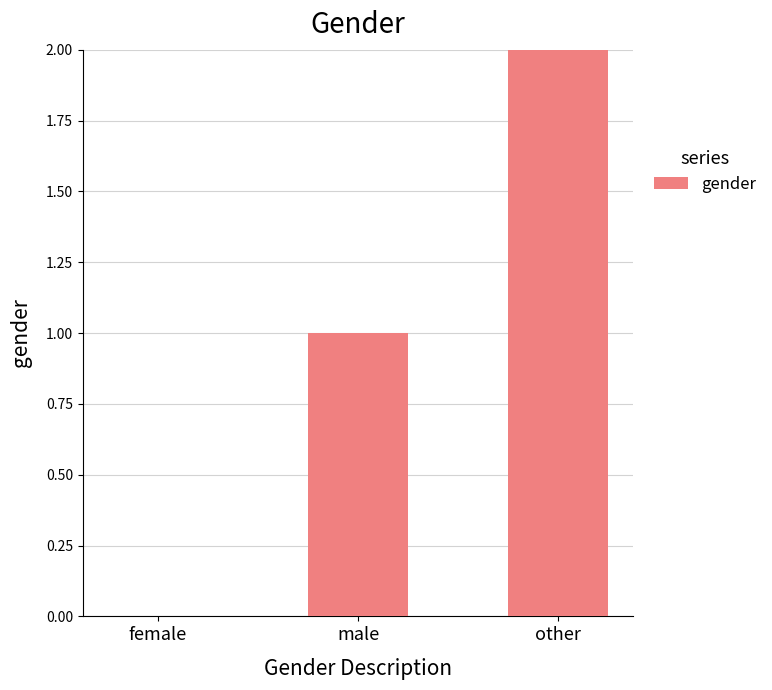

What is the ratio of the value at other to the value at male?

2.0